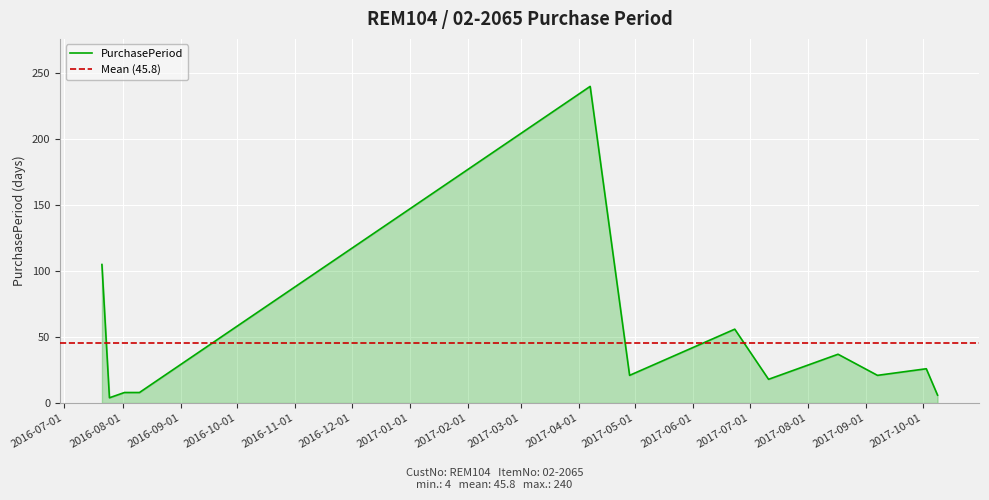

What is the approximate value at 2017-06-23?

56